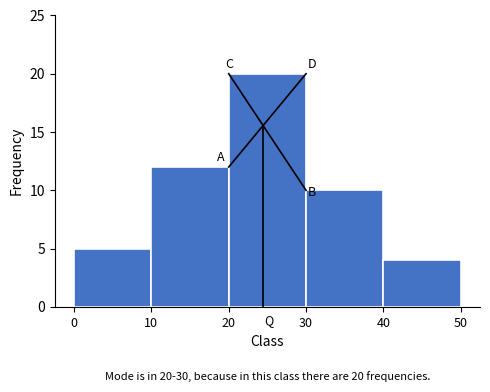

Which range on the x-axis has the tallest bar?

20 to 30